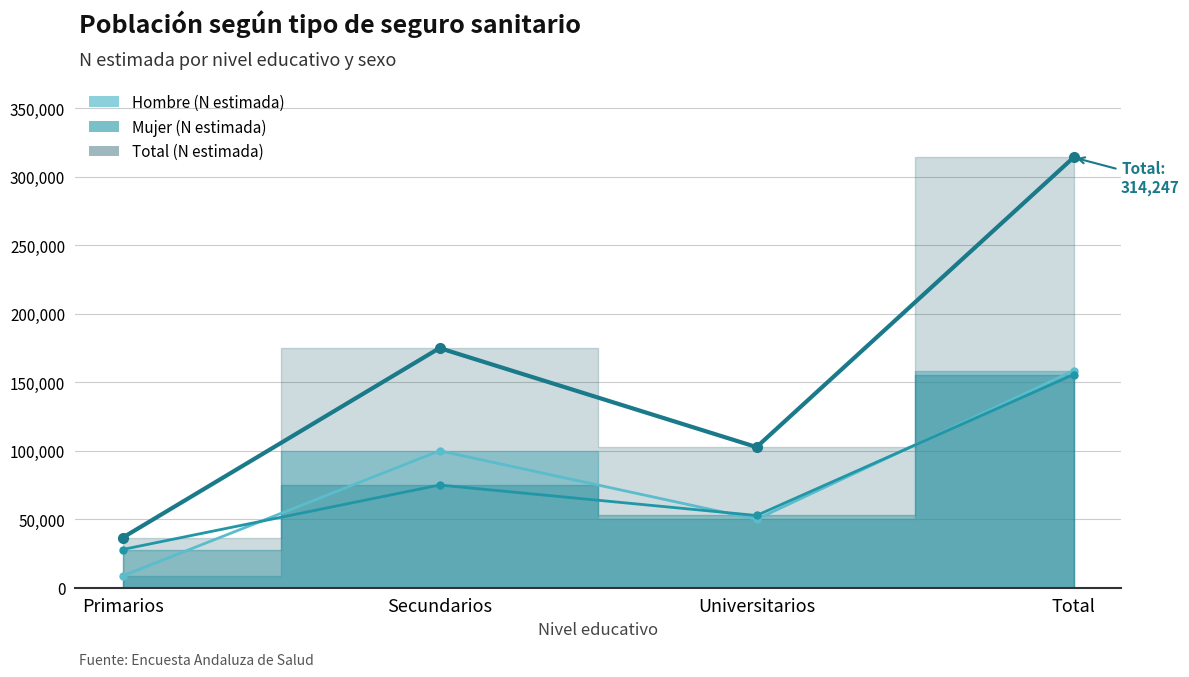

The value of Mujer (N estimada) at Total is 155672. True or false?

True